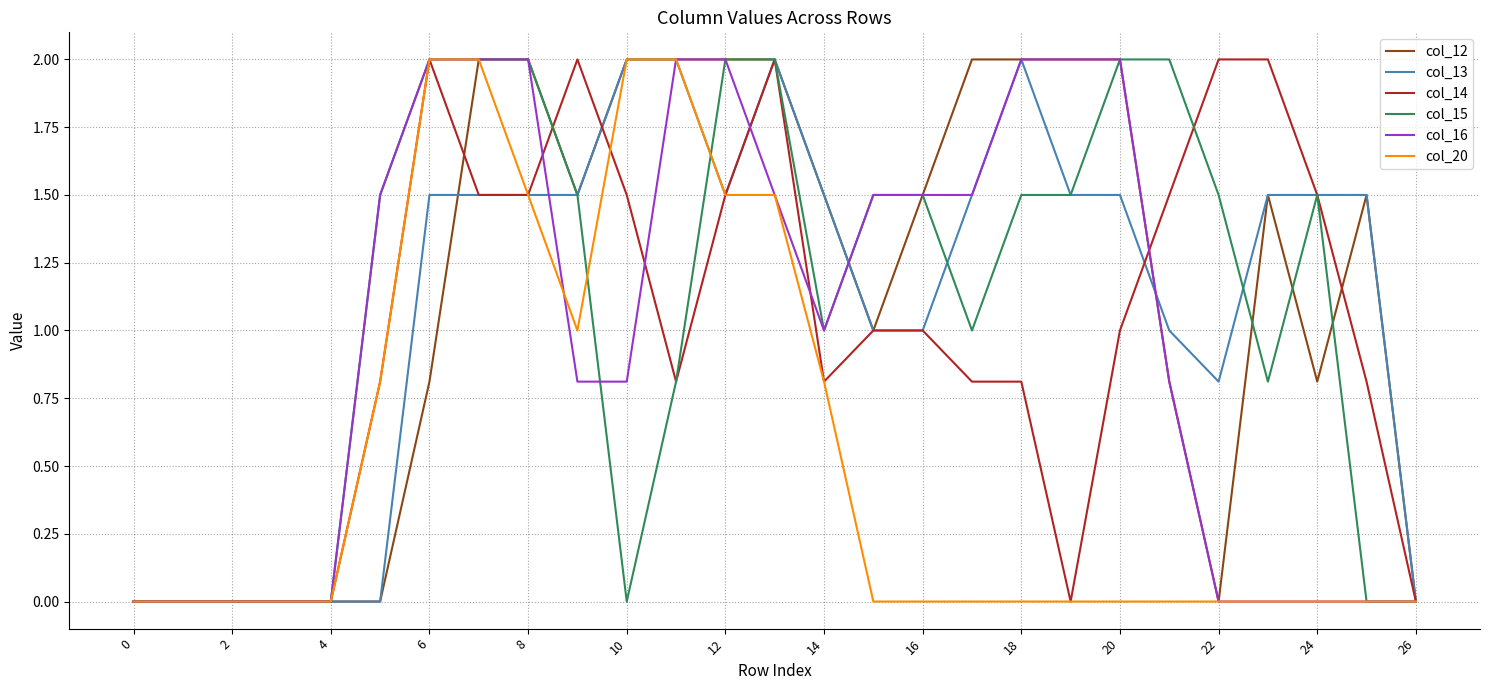

Is this an area chart (filled region under the line)?

No